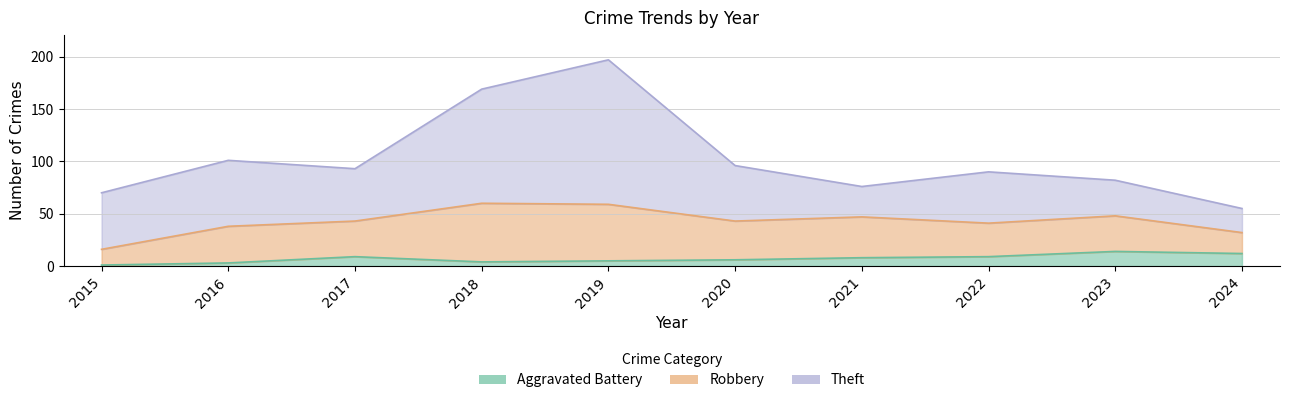

Which series changed the most between 2019 and 2024?

Theft